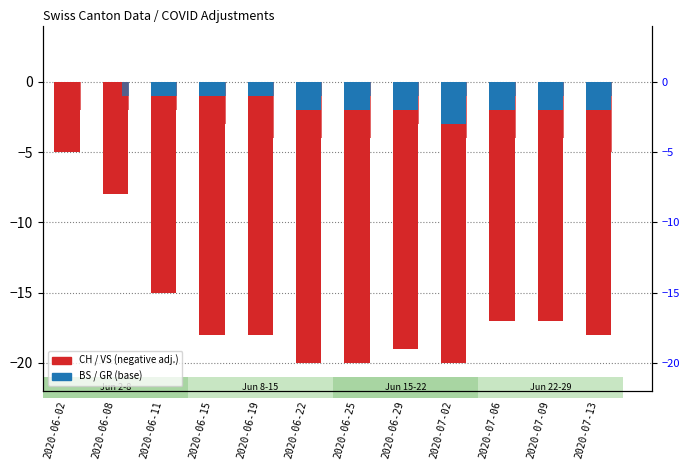

List the labels in order of BS value, smallest first.

2020-07-02, 2020-06-22, 2020-06-25, 2020-06-29, 2020-07-06, 2020-07-09, 2020-07-13, 2020-06-11, 2020-06-15, 2020-06-19, 2020-06-02, 2020-06-08